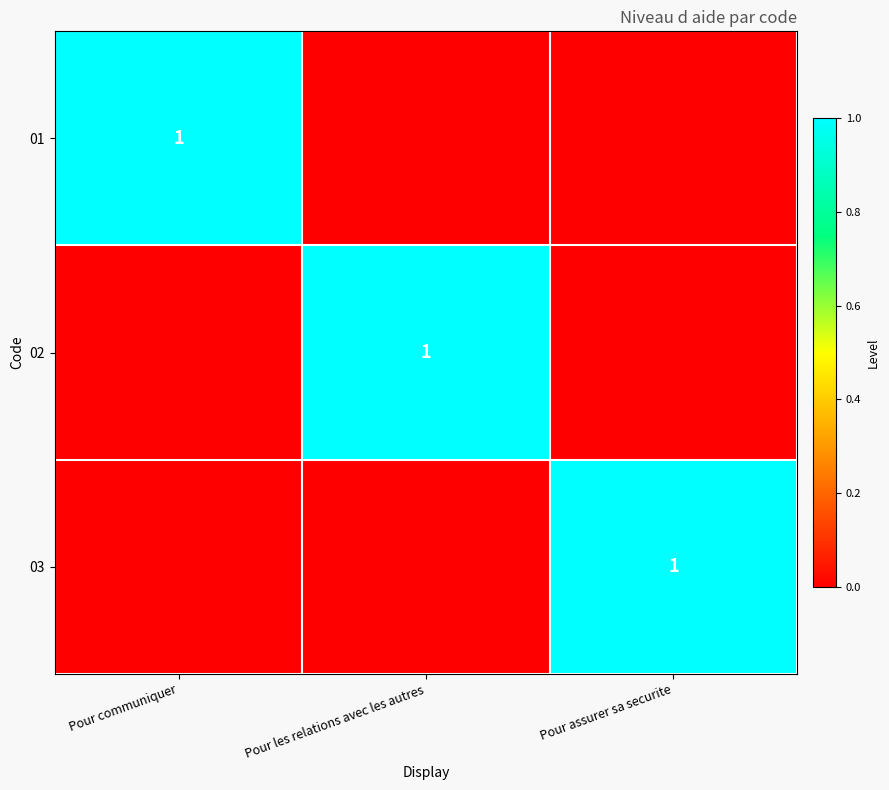

True or false: 02 has a value of 1 at Pour les relations avec les autres.

True